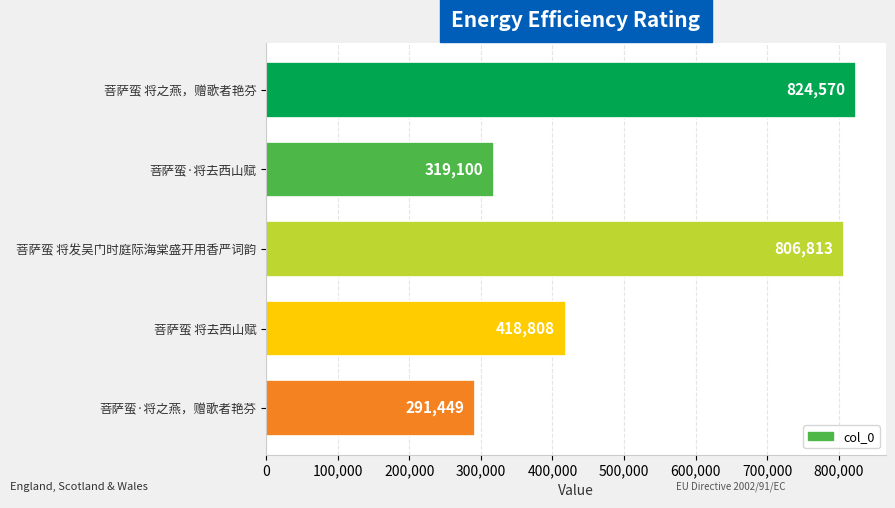

True or false: the data shows 806813 at 菩萨蛮 将发吴门时庭际海棠盛开用香严词韵.

True